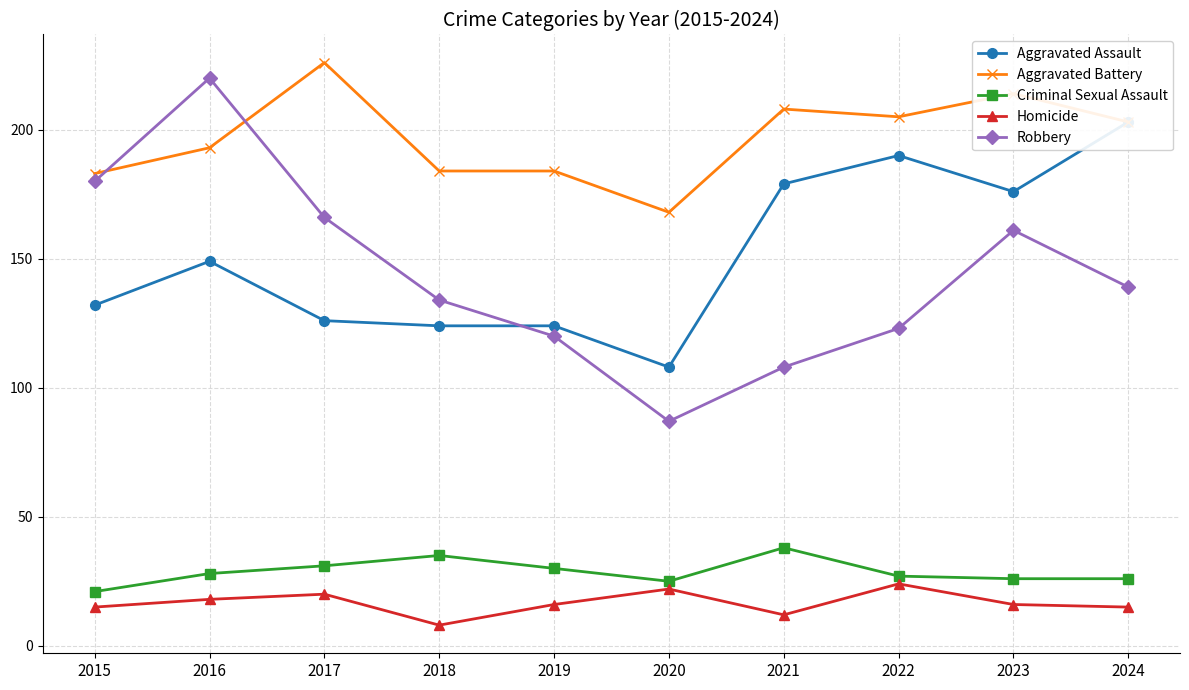

The value of Robbery at 2023 is 80. True or false?

False